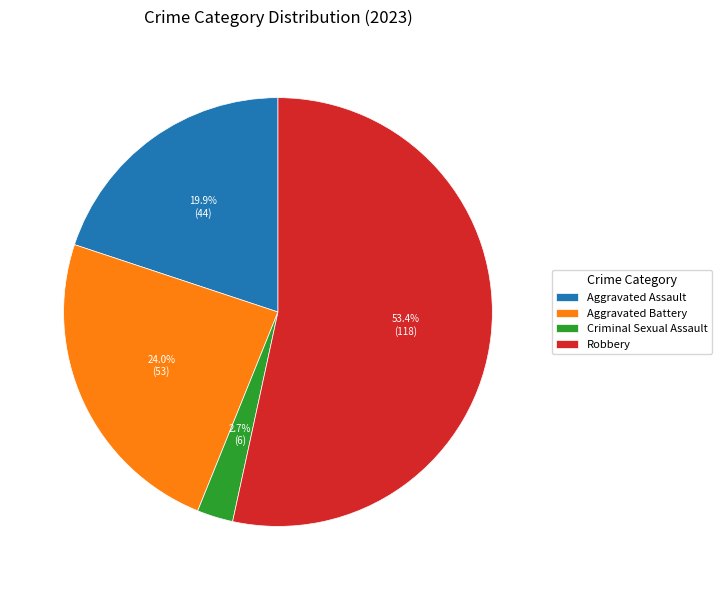

Approximately how many times larger is the value at Aggravated Battery compared to Robbery?

0.4